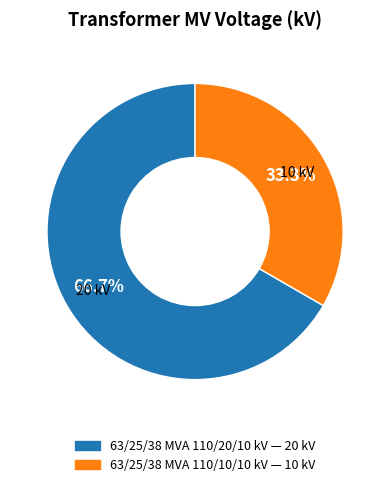

True or false: 63/25/38 MVA 110/10/10 kV accounts for 42% of the total.

False